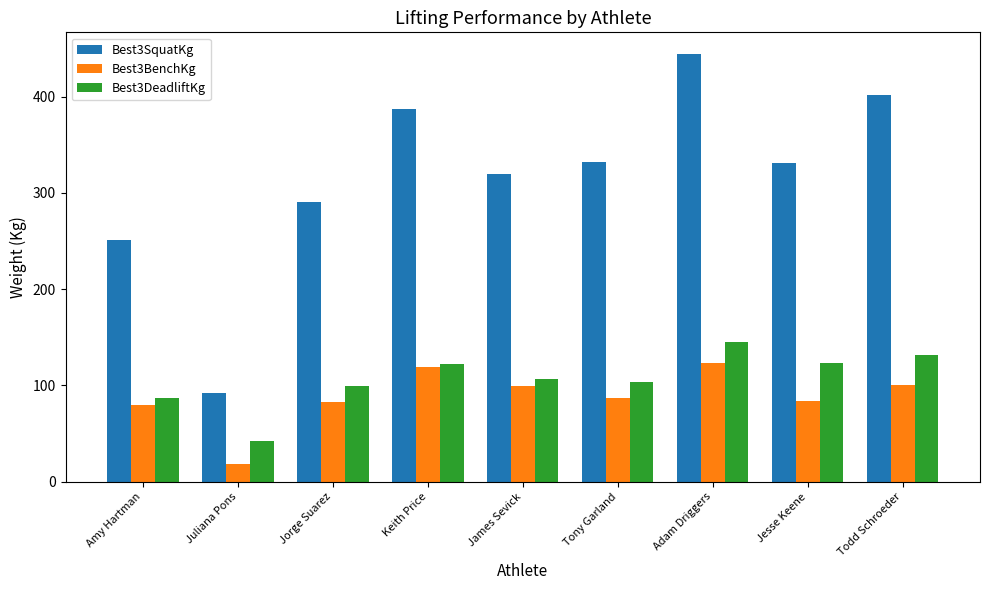

How many data points in Best3BenchKg are above 87?

5